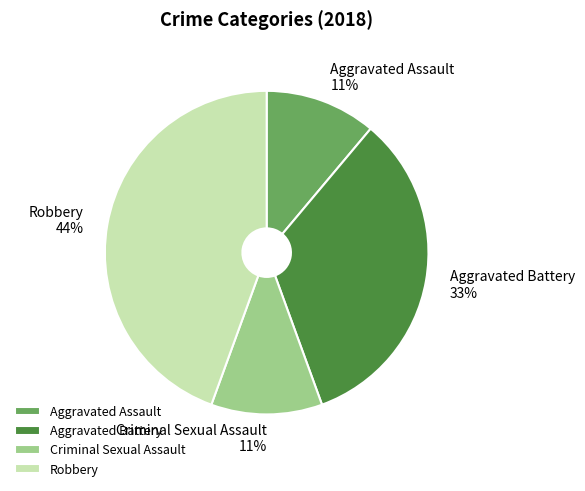

Which slice is the largest?

Robbery